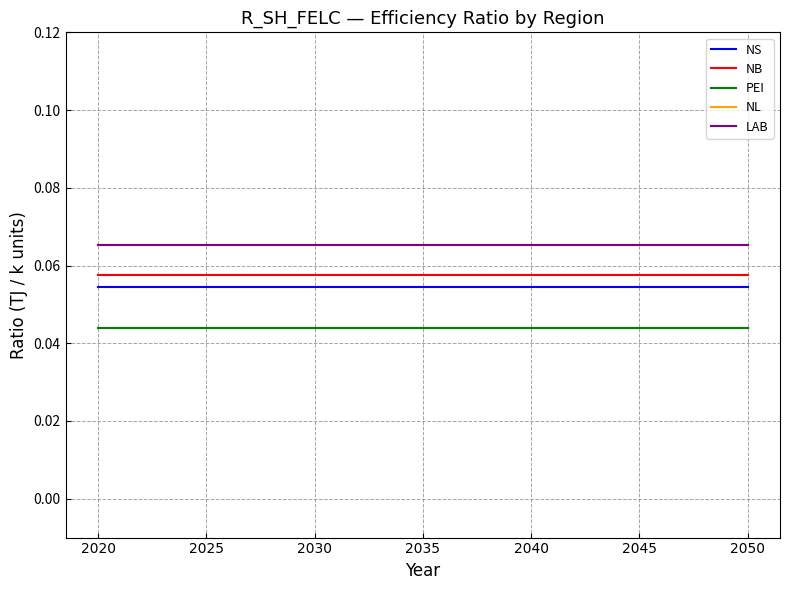

What is the total value across all series at 2020?

0.3